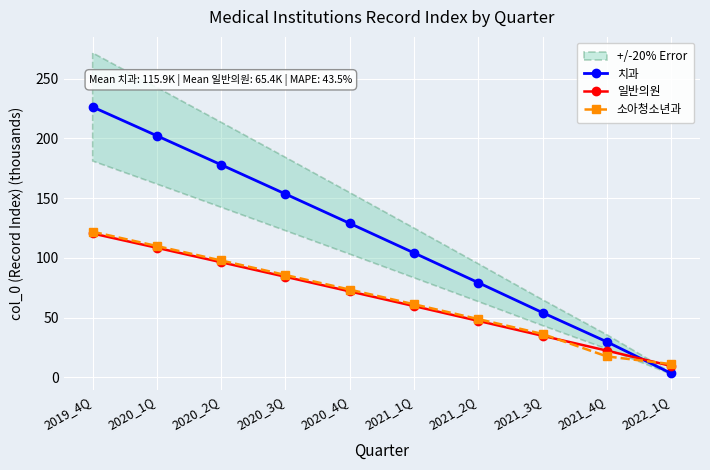

Which series has the largest range (max minus min)?

치과